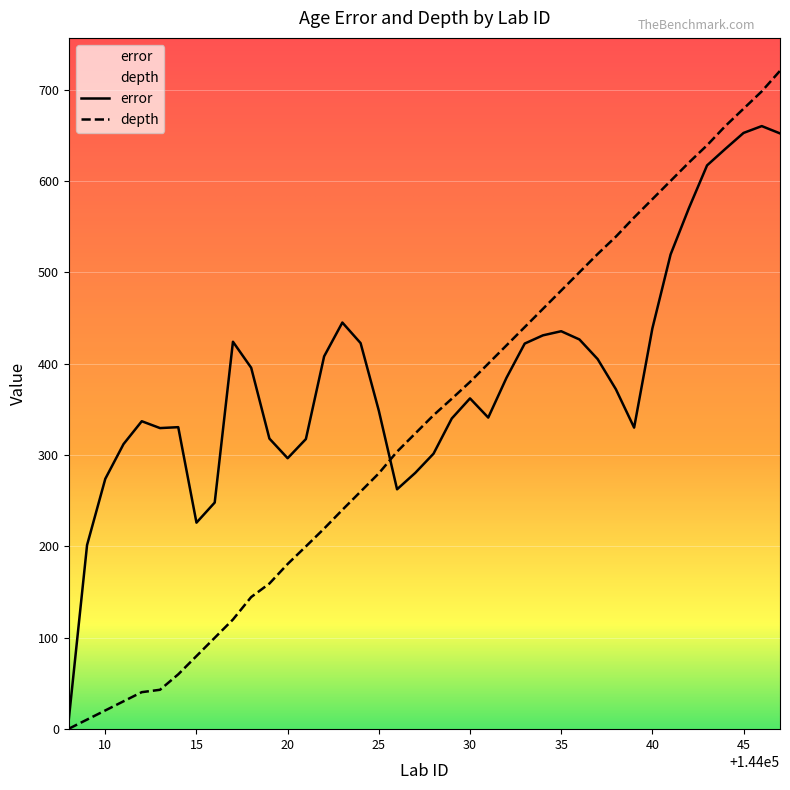

Which series has the widest spread of values?

depth